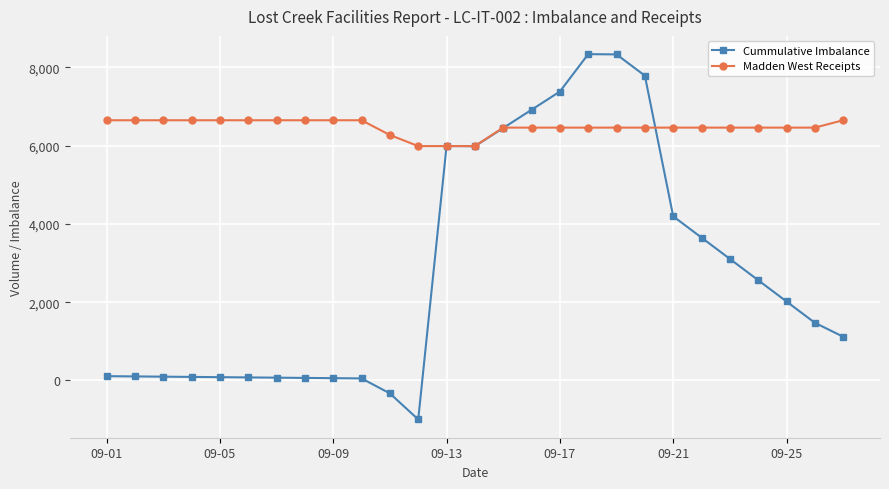

At how many categories does at least one series exceed 4458?

27